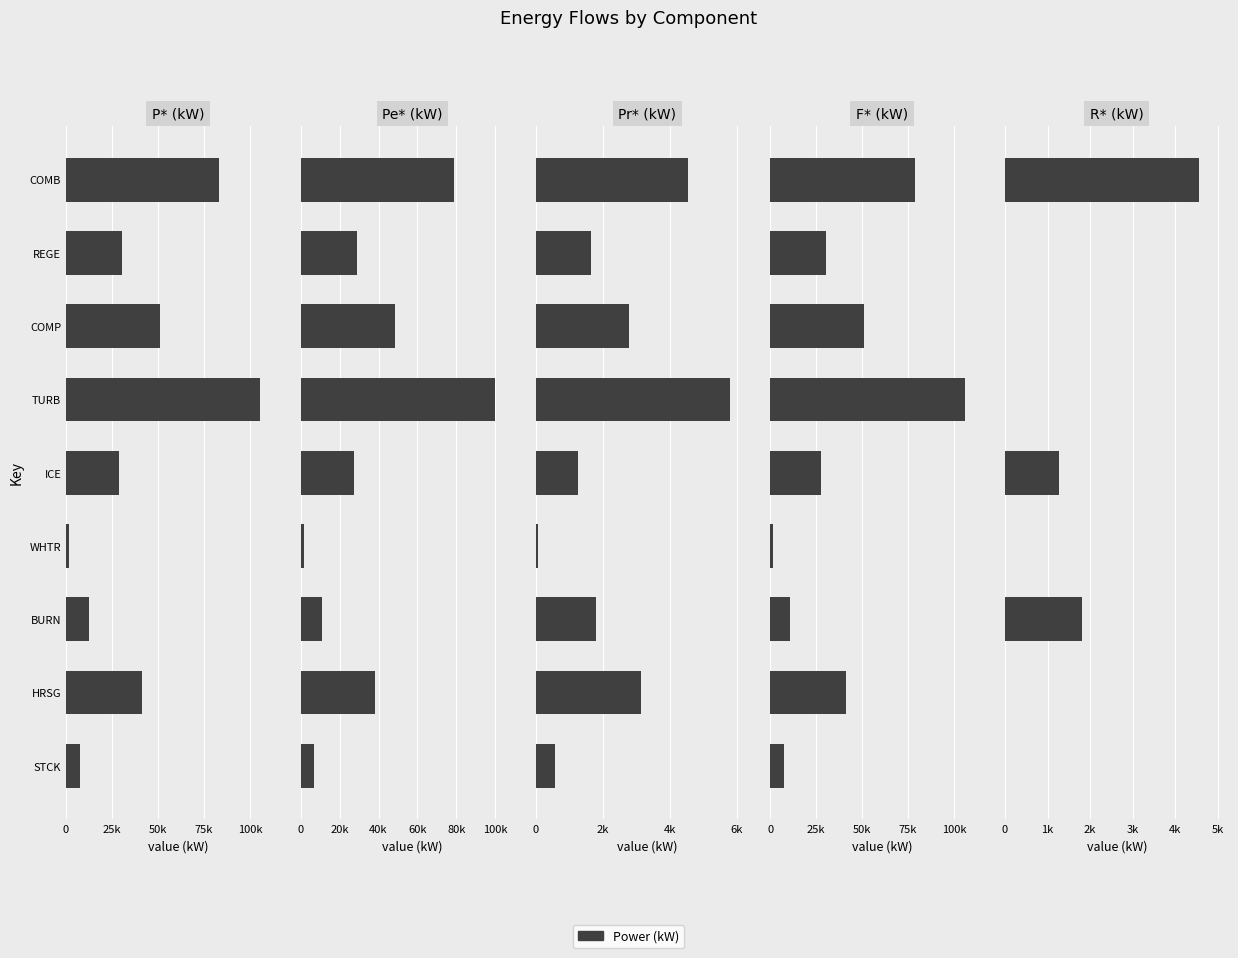

What position from the right is REGE?

8